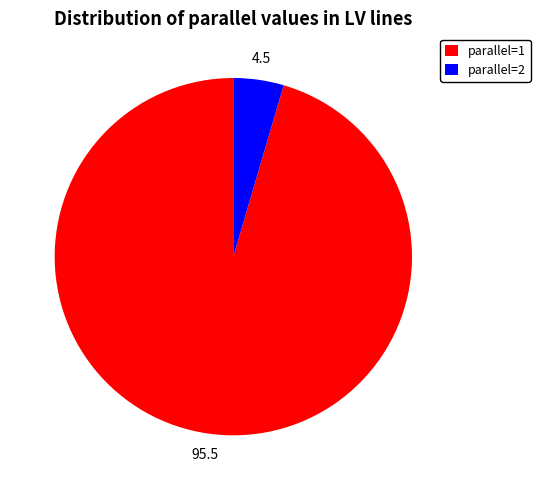

Rank the categories by value from lowest to highest.

parallel=2, parallel=1